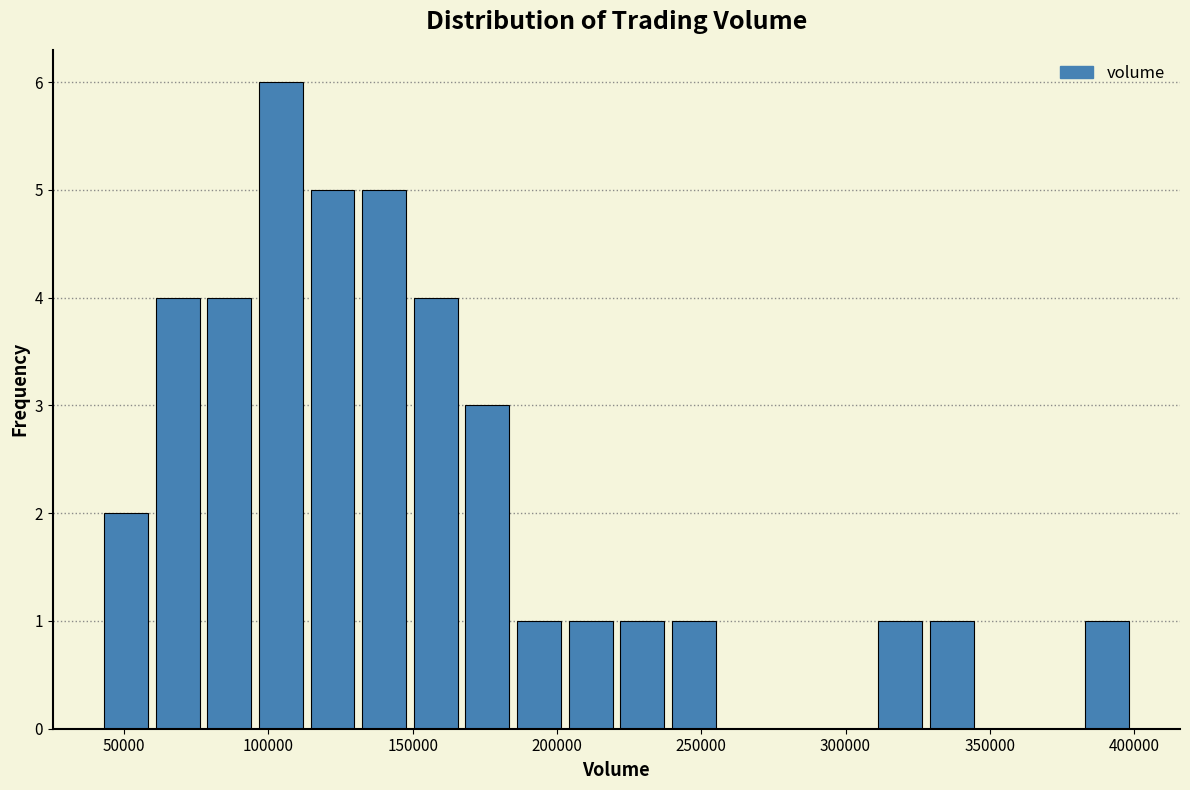

Around what value on the x-axis is the tallest bar? Give the approximate position of its centre, as read against the axis.

105000